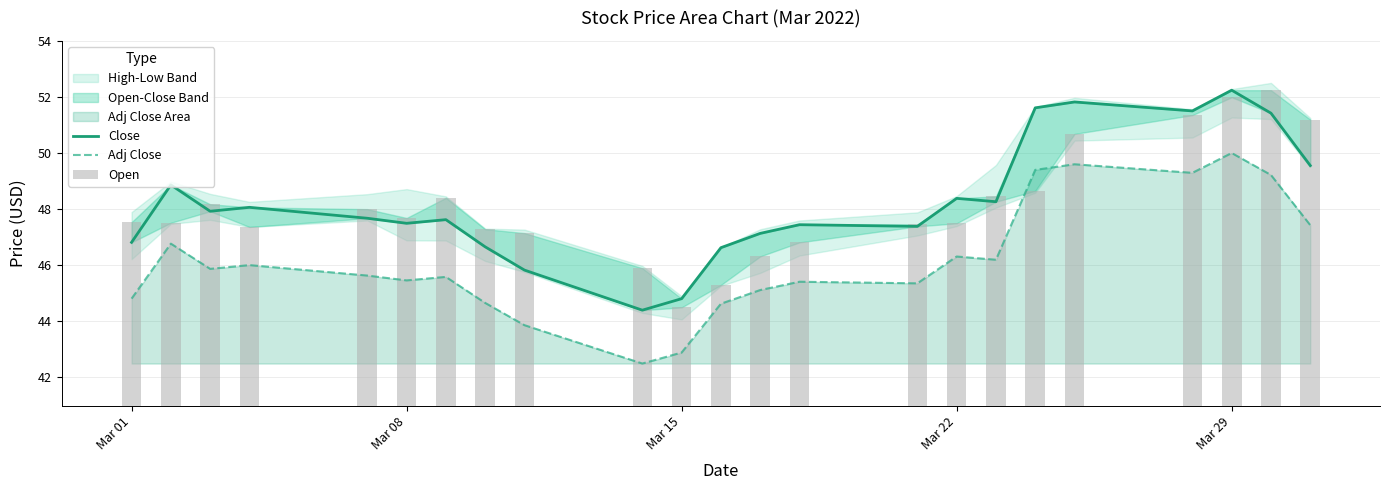

Reading left to right, extract all data points from this chart.

Close: 46.8	48.9	47.9	48.1	47.7	47.5	47.6	46.7	45.8	44.4	44.8	46.6	47.1	47.5	47.4	48.4	48.3	51.6	51.8	51.5	52.2	51.4	49.6
Adj Close: 44.8	46.8	45.9	46.0	45.6	45.5	45.6	44.7	43.9	42.5	42.9	44.6	45.1	45.4	45.4	46.3	46.2	49.4	49.6	49.3	50.0	49.2	47.4
Open: 47.5	47.5	48.2	47.4	48.0	47.7	48.4	47.3	47.1	45.9	44.5	45.3	46.3	46.8	47.5	47.5	48.5	48.7	50.7	51.4	52.0	52.2	51.2